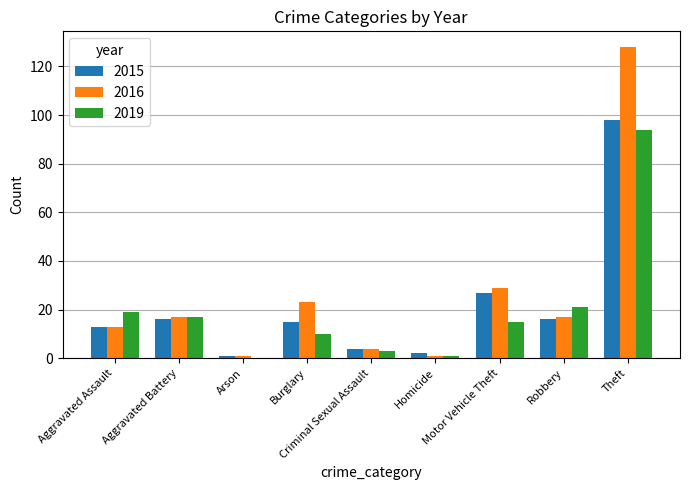

How many series are shown in this chart?

3